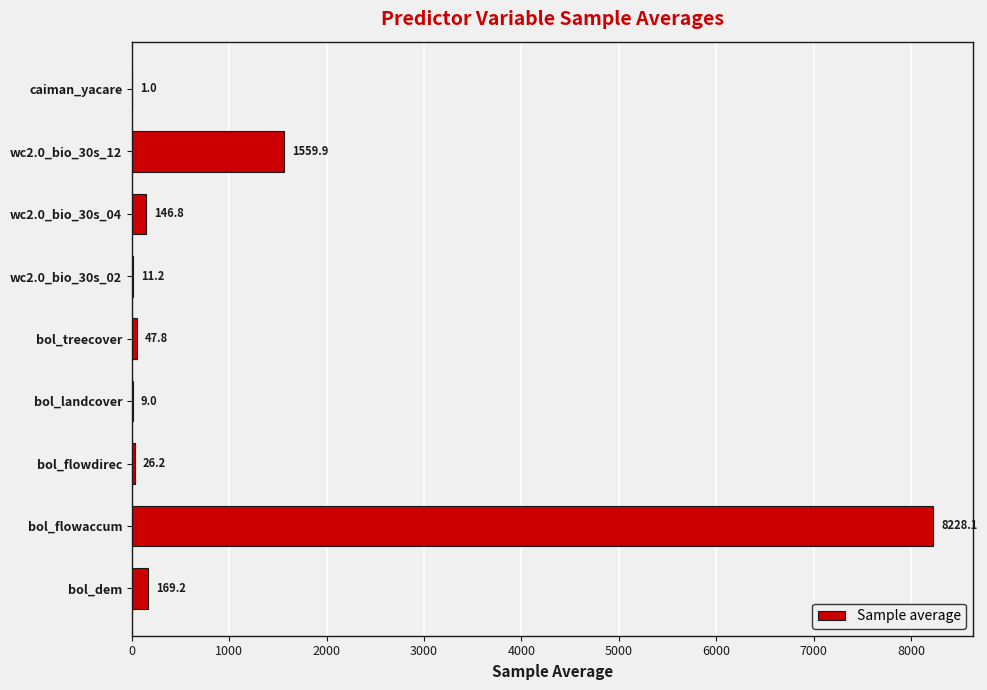

Which label corresponds to the largest value in the chart?

bol_flowaccum